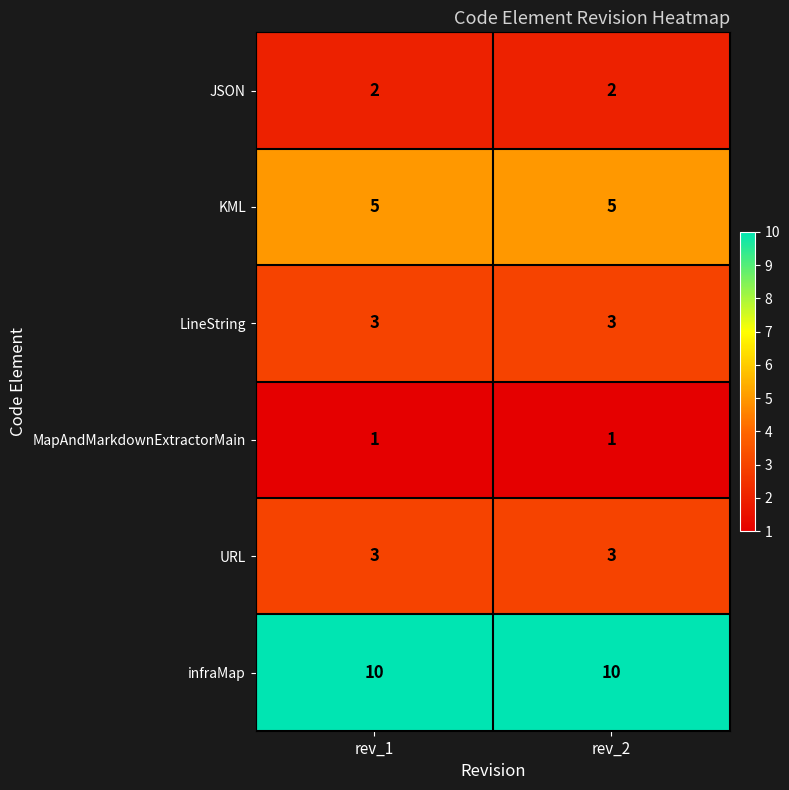

The infraMap series shows 10 at rev_2. True or false?

True